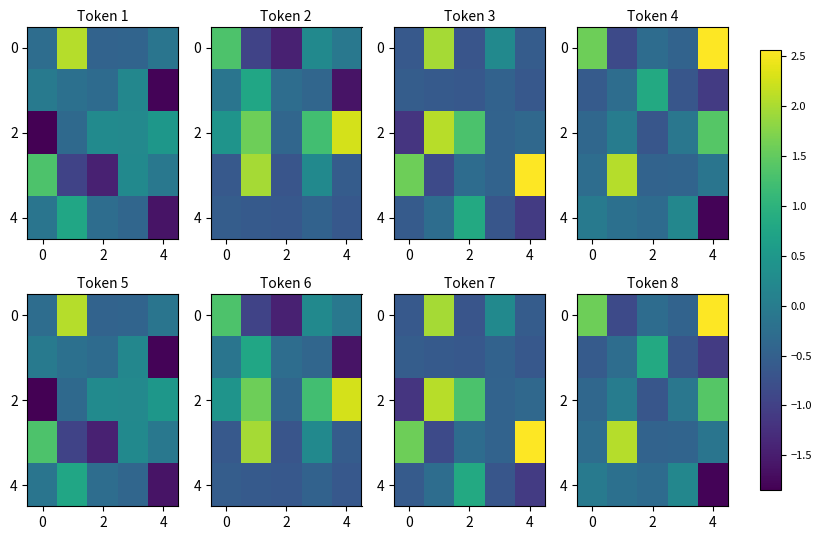

What is the average value of the 4 series?

-0.4